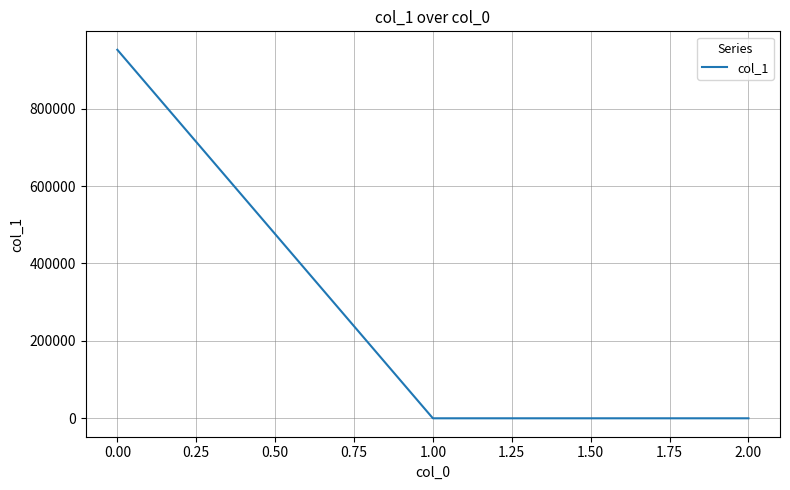

What is the difference between the maximum and minimum values?

952324.4